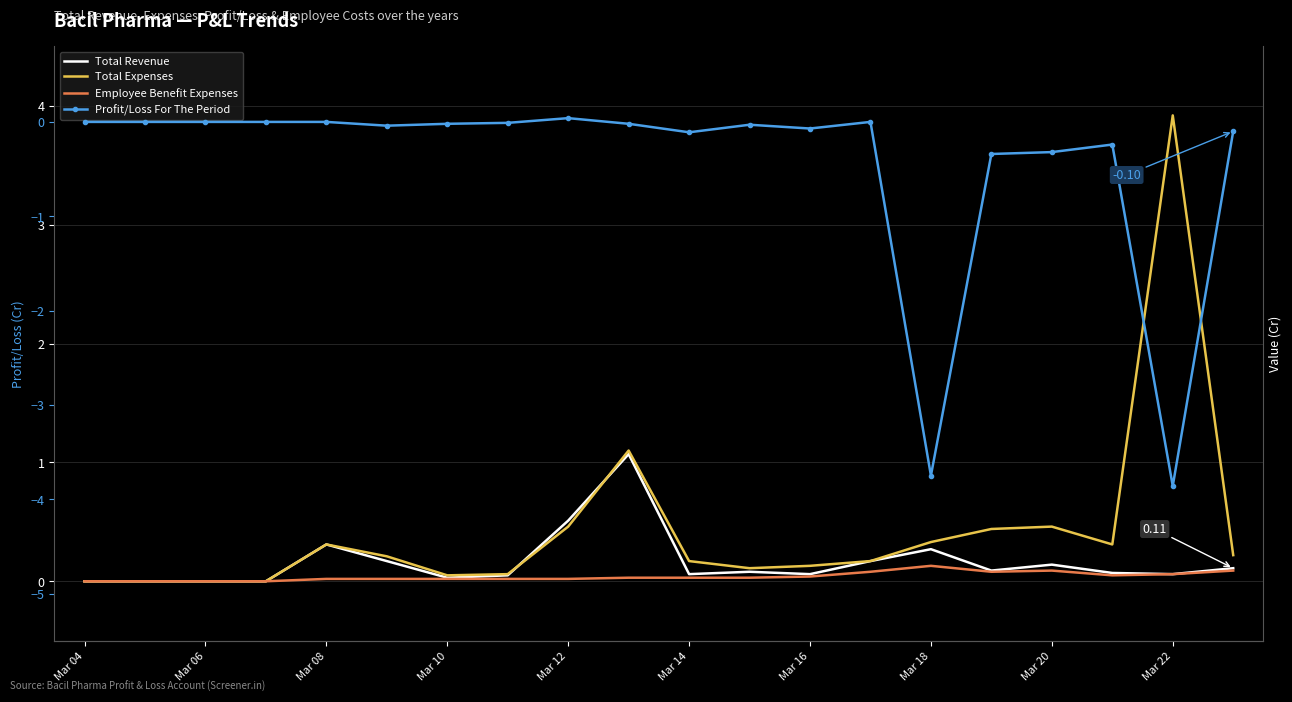

True or false: Total Expenses and Employee Benefit Expenses cross at least once.

False